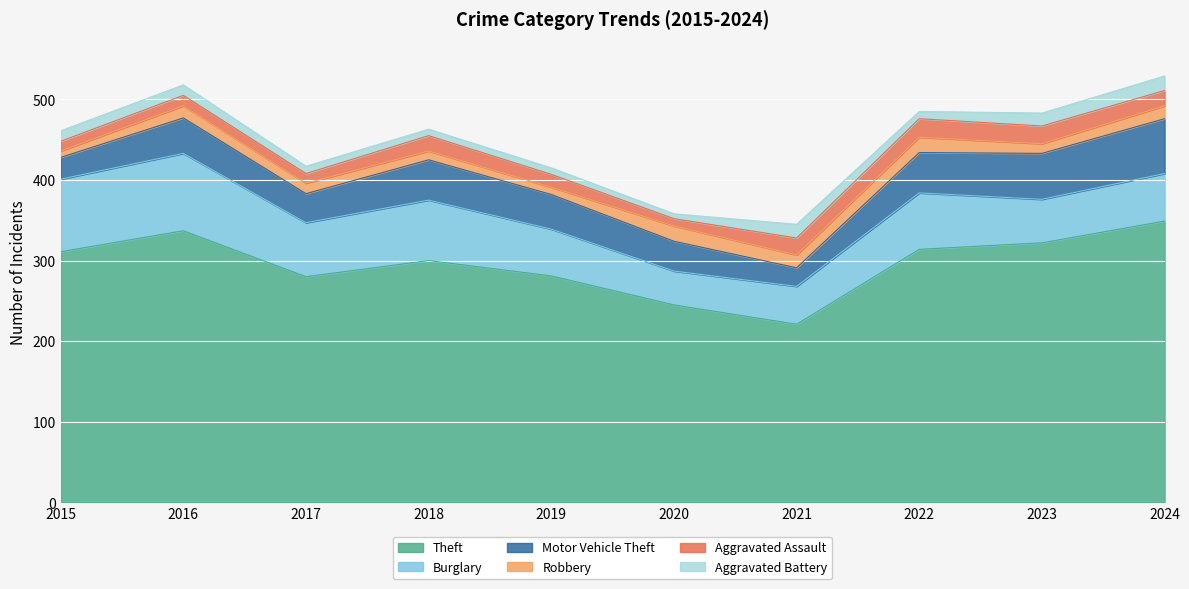

At which category does the chart reach its peak across all series?

2024